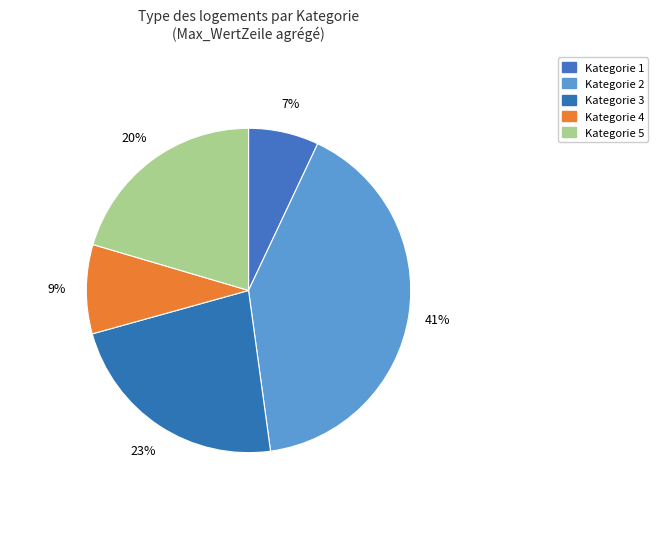

Which slice is the smallest?

1